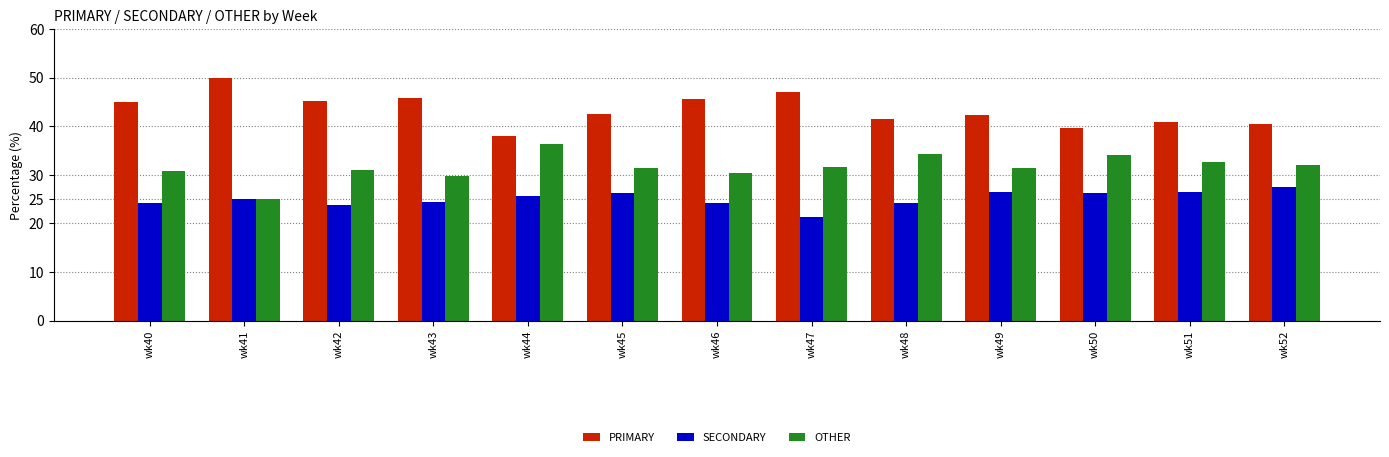

What is the value of the OTHER bar at the 8th from the left?

31.5